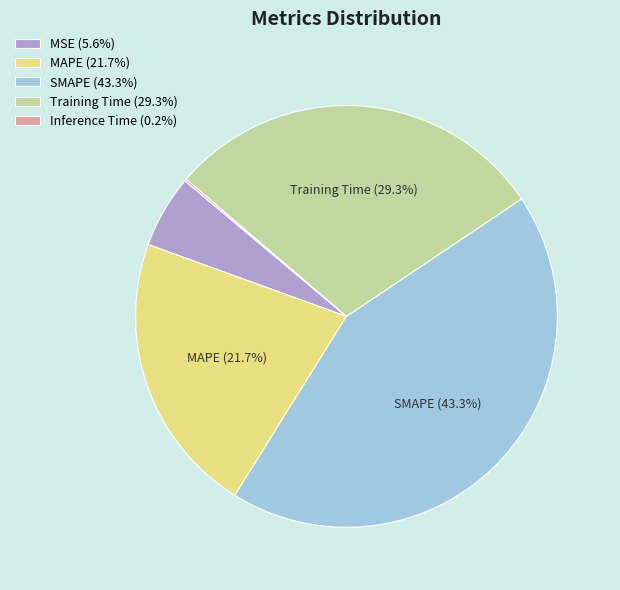

Between MAPE and MSE, which is larger?

MAPE